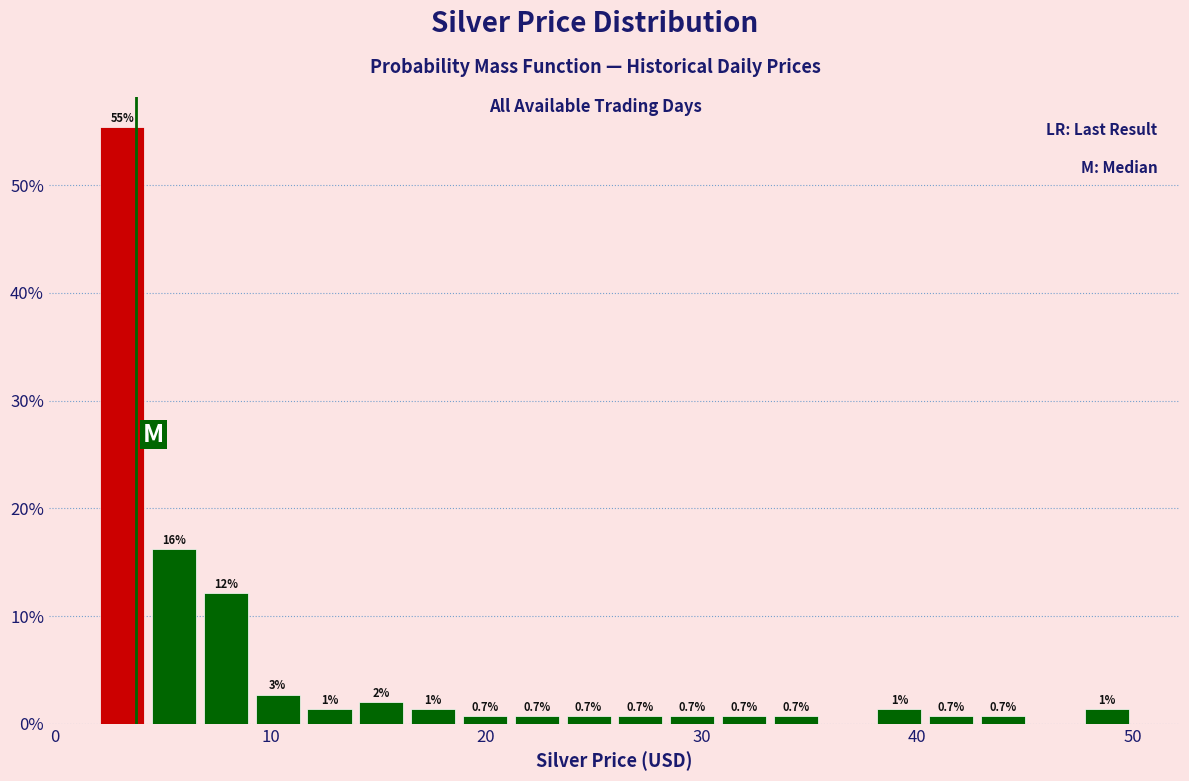

Read against the x-axis, roughly where is the centre of the tallest bar?

3